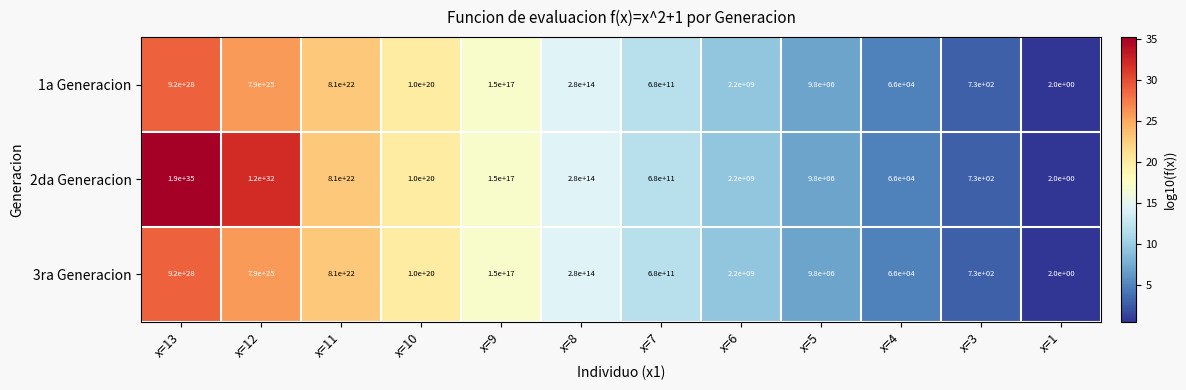

Is it true that 2da Generacion equals 166 at x=3?

False